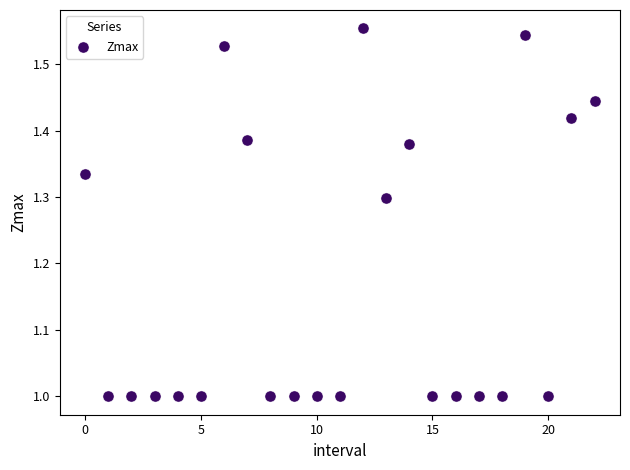

What is the range of Y values (max minus min)?

0.6